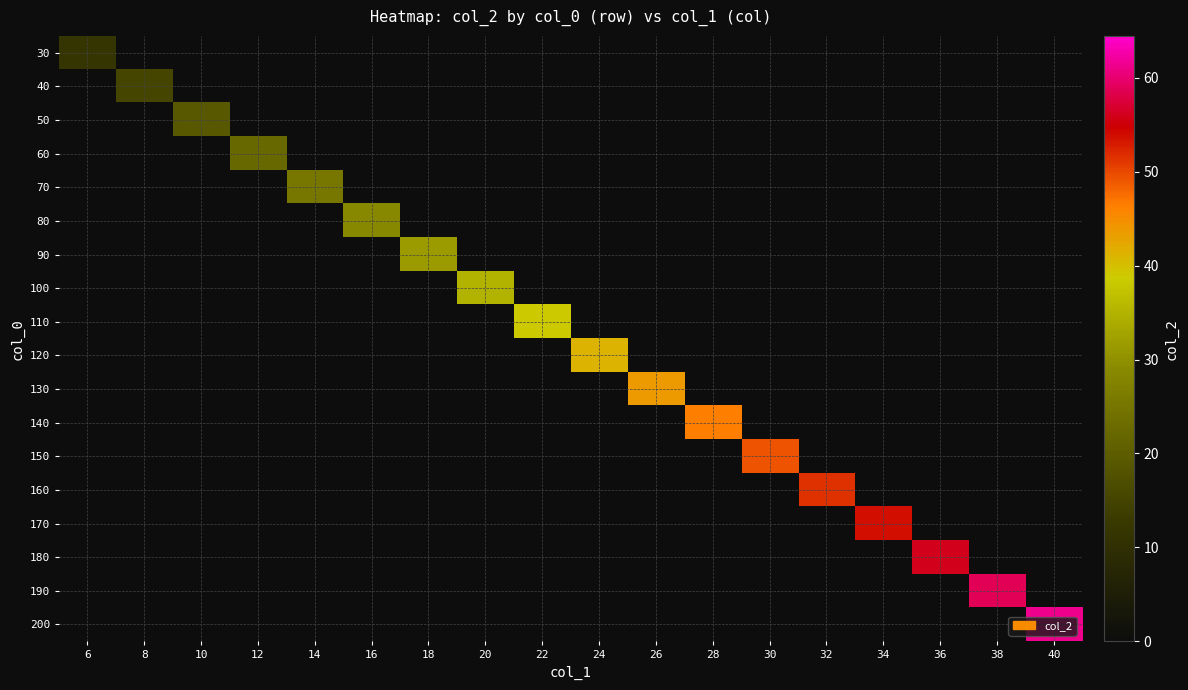

How many series are shown in this chart?

18